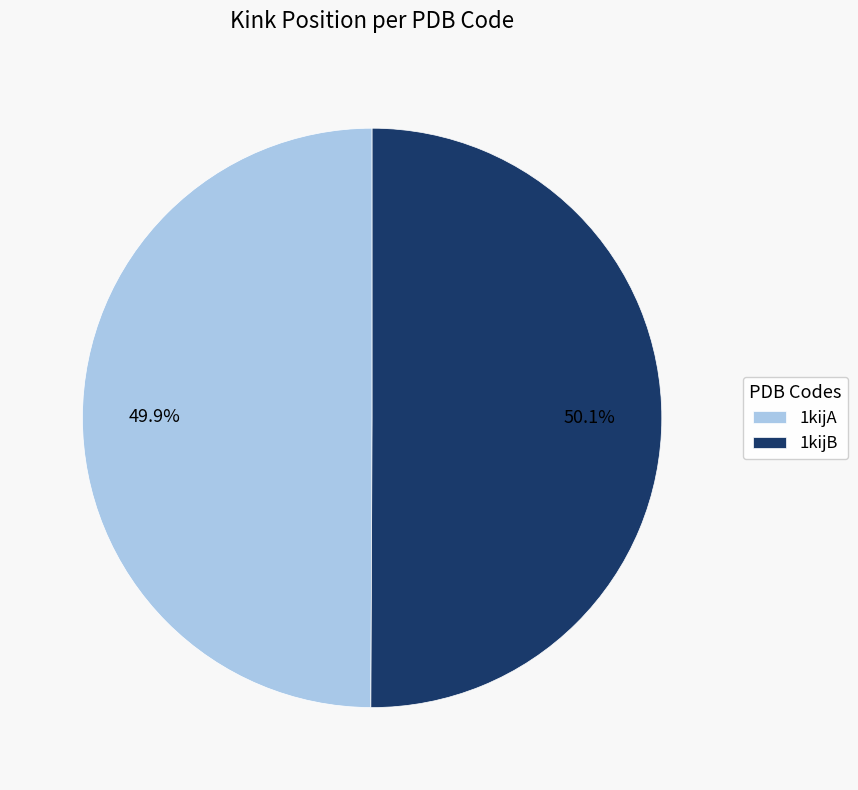

Does any single category account for the majority?

Yes